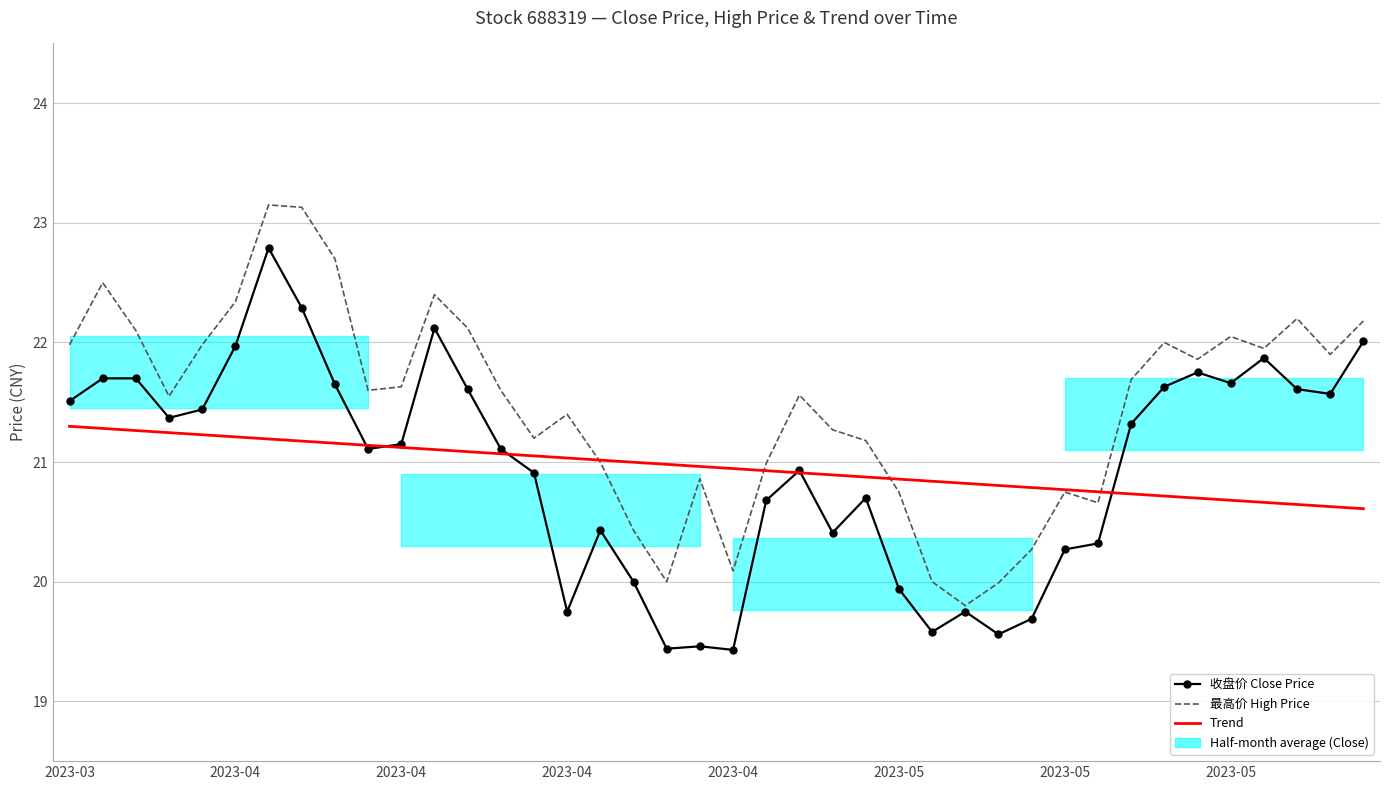

What is the difference between the Trend values at 30 and 8?

0.4